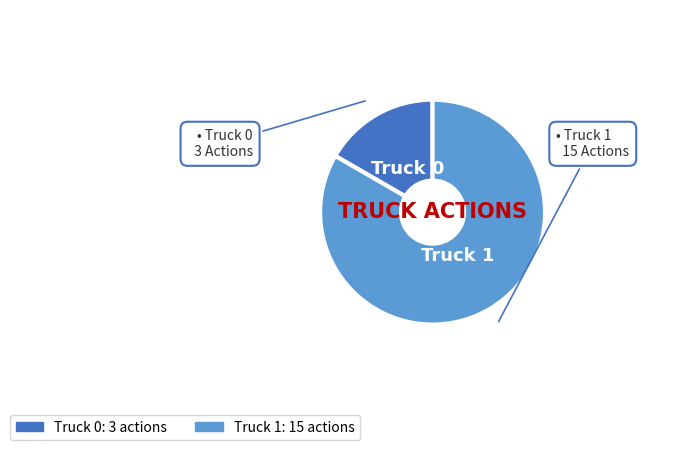

Does Truck 0 account for over 50% of the chart?

No